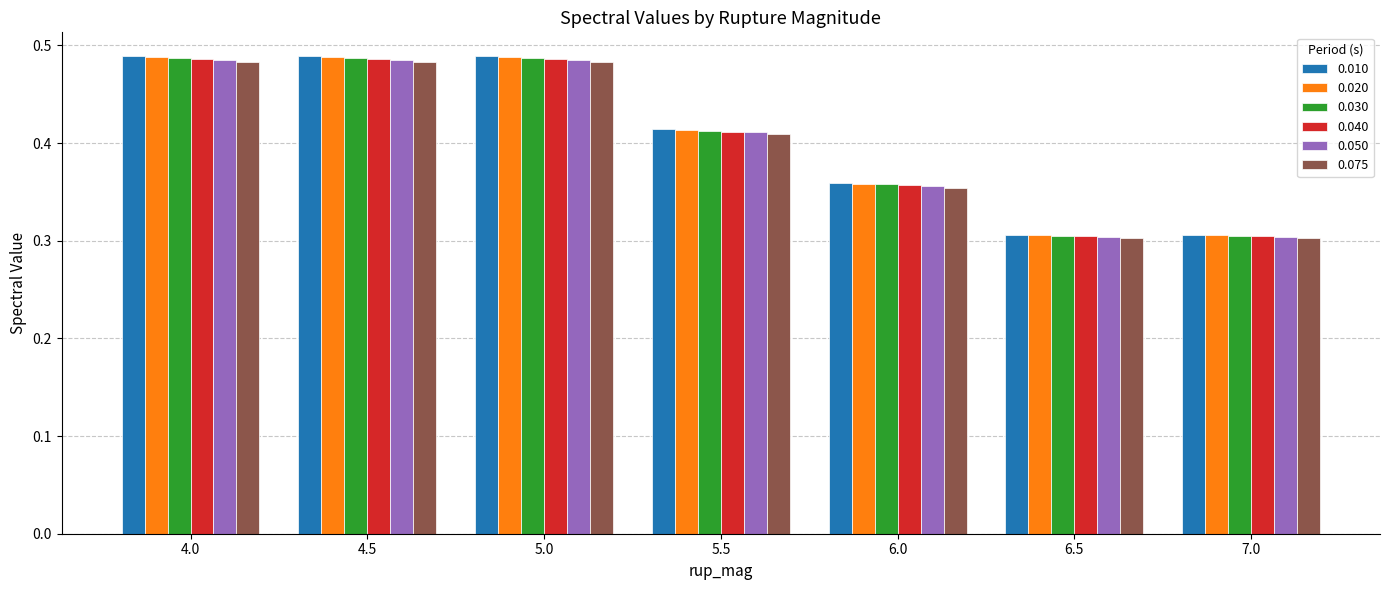

Is it true that 0.040 equals 0.3 at 6.5?

True